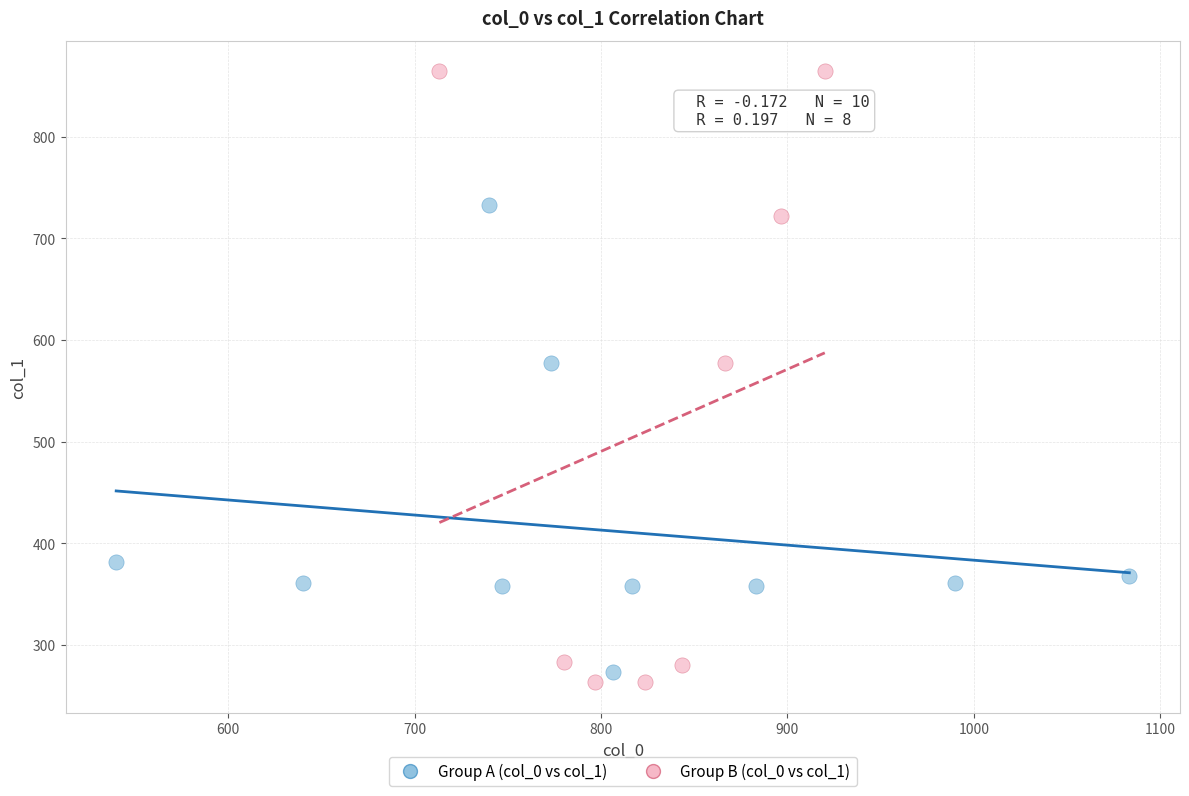

Which series contains the highest Y value?

Group B (col_0 vs col_1)